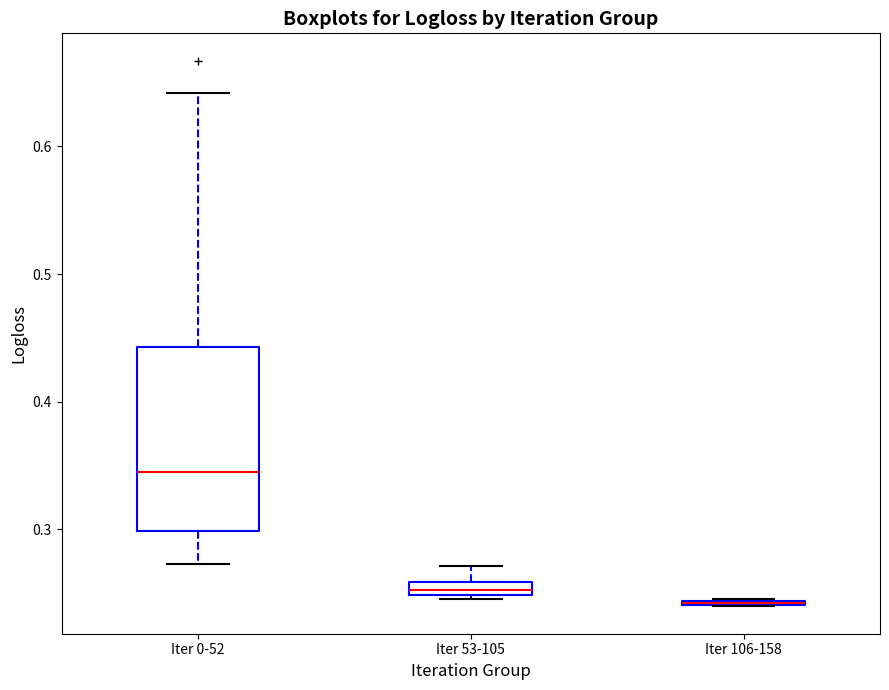

Comparing the boxes themselves (not the whiskers), which one is the tallest?

Iter 0-52